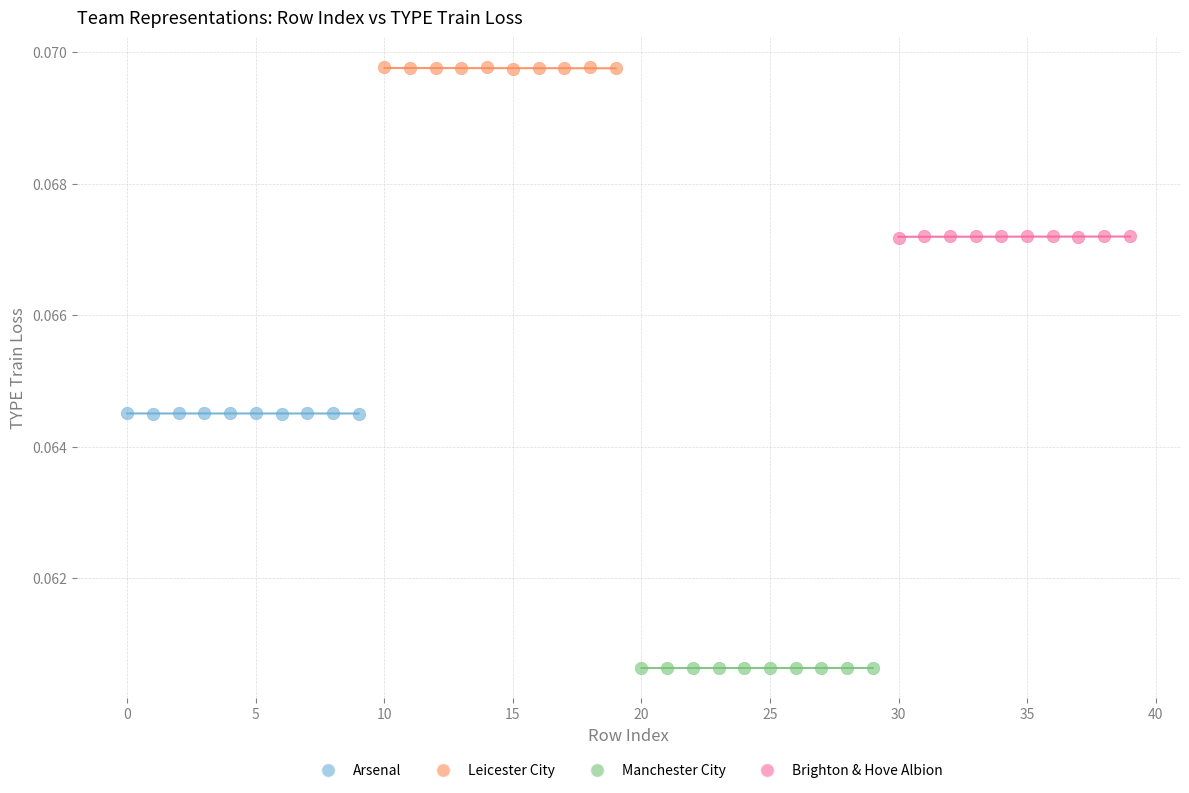

Which series contains the lowest Y value?

Manchester City